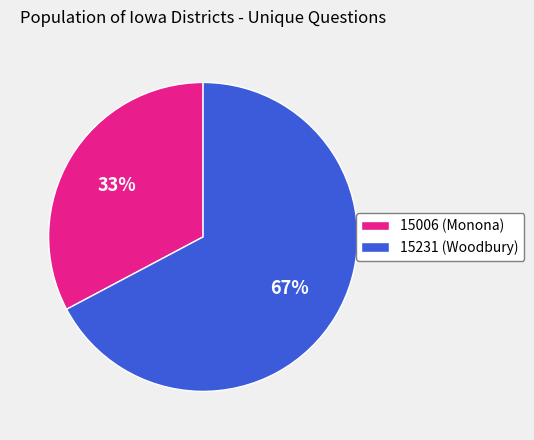

Do 15231 (Woodbury) and 15006 (Monona) together represent more than half of the pie?

Yes